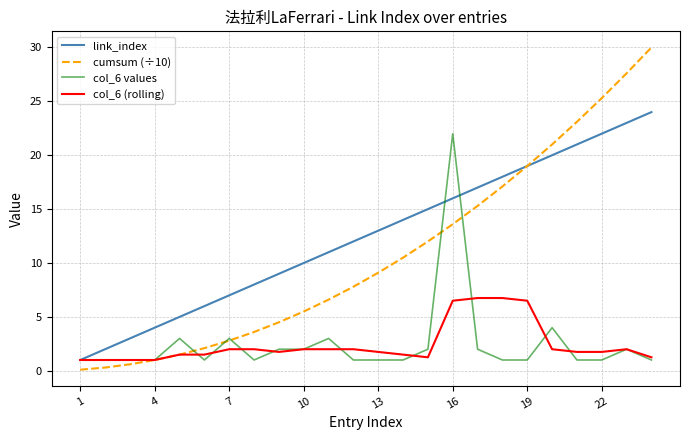

Which series has the largest range (max minus min)?

cumsum (÷10)